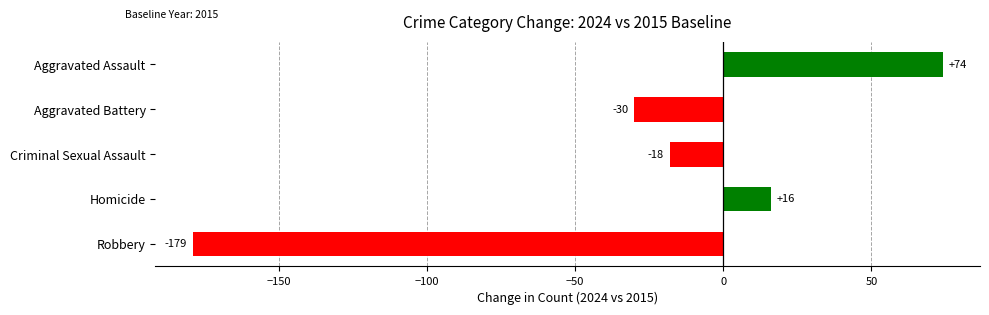

Reading top to bottom, extract all data points from this chart.

74	-30	-18	16	-179